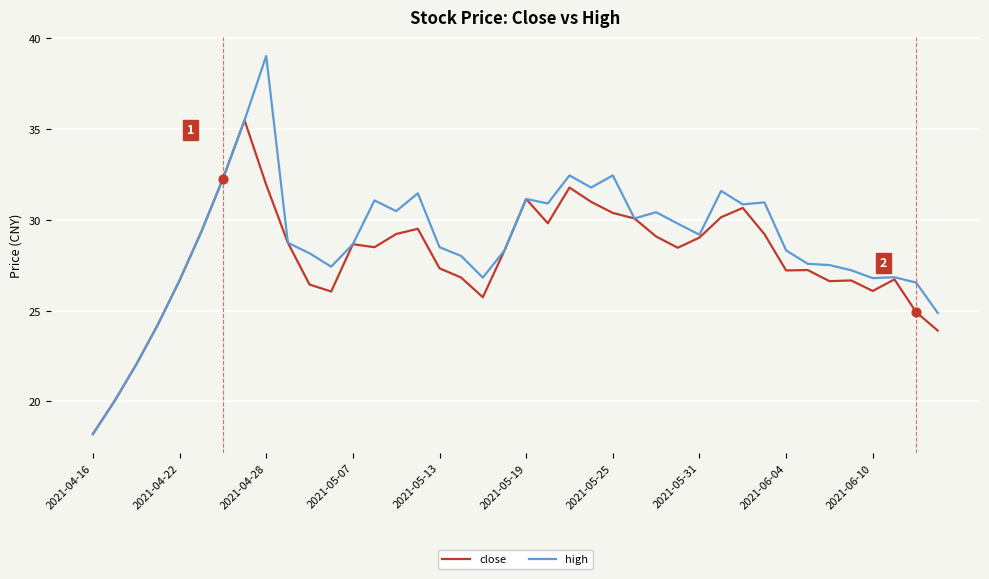

Which series has the largest total across all categories?

high